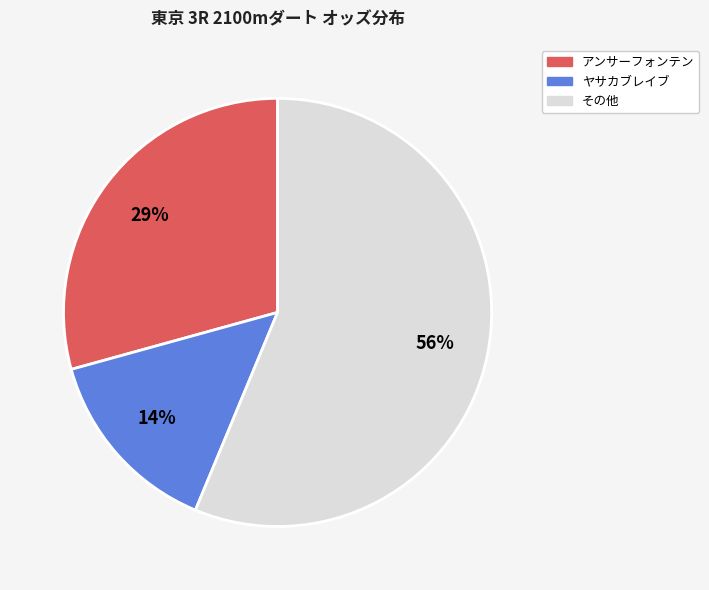

Which has a higher value, その他 or ヤサカブレイブ?

その他